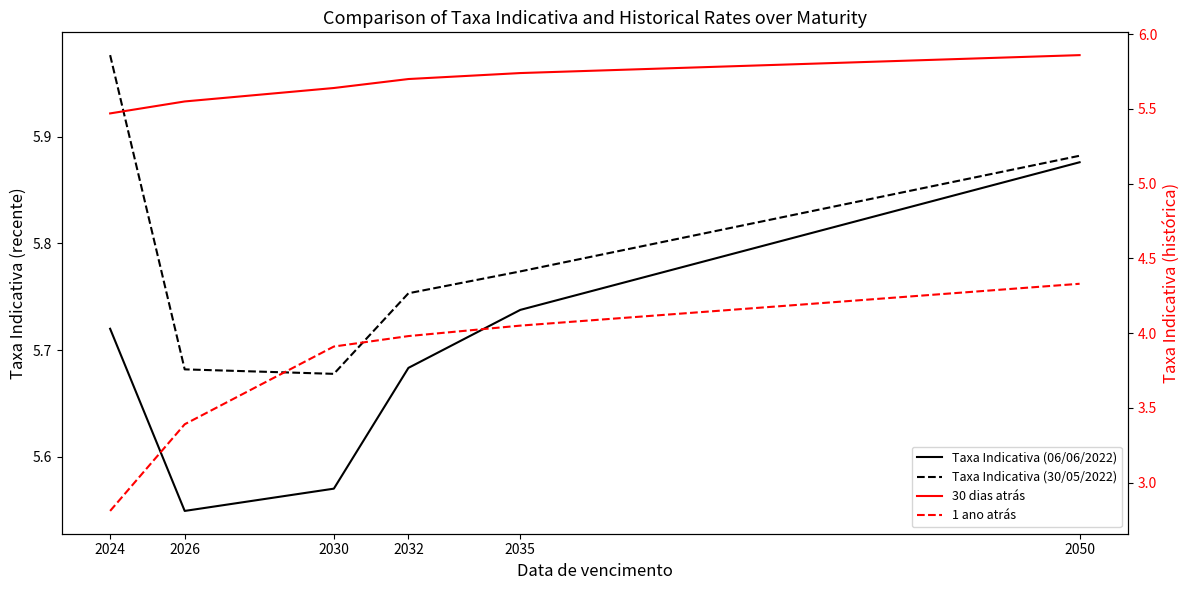

True or false: 30 dias atrás has more than 1 points higher than both neighbors.

False